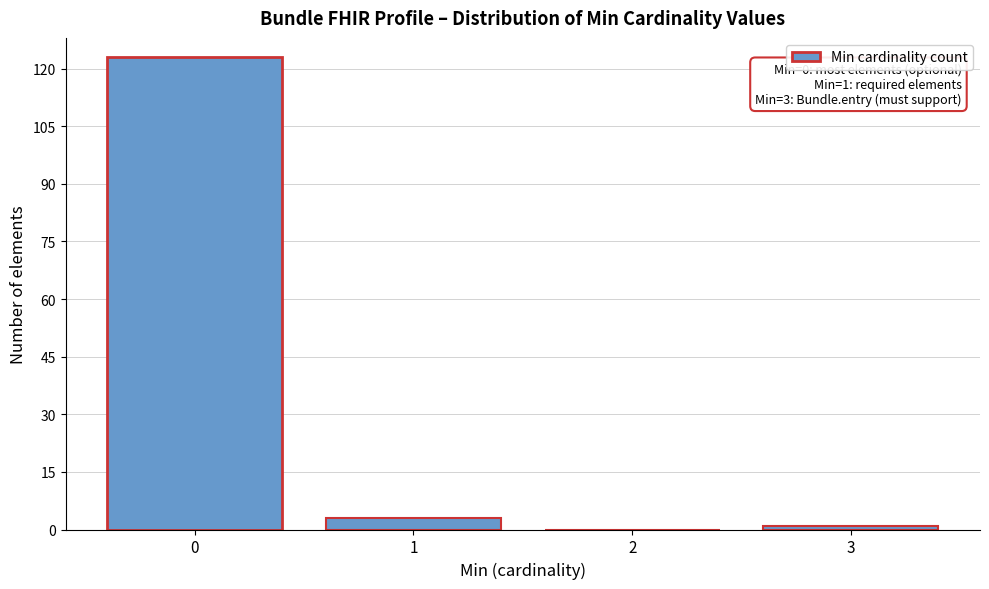

Reading left to right, extract all data points from this chart.

0=123	1=3	2=0	3=1